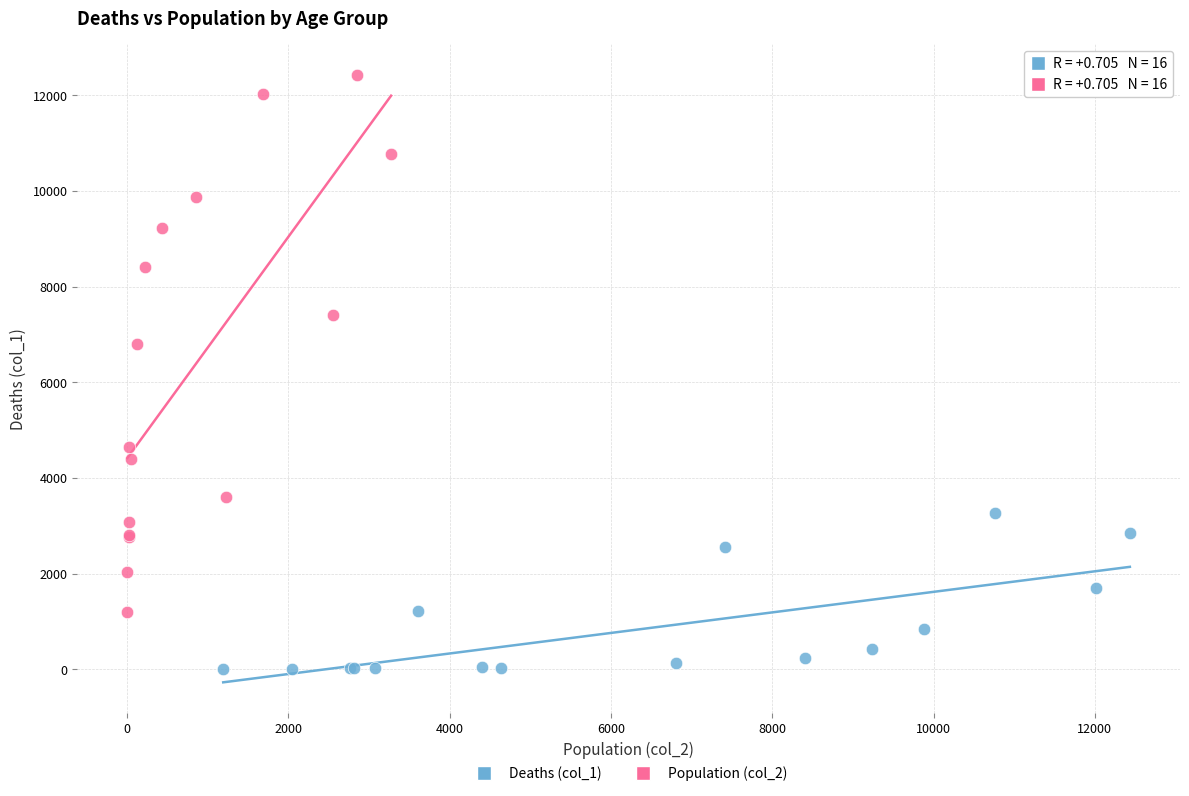

Which series has the largest Y range (max minus min)?

Population (col_2)